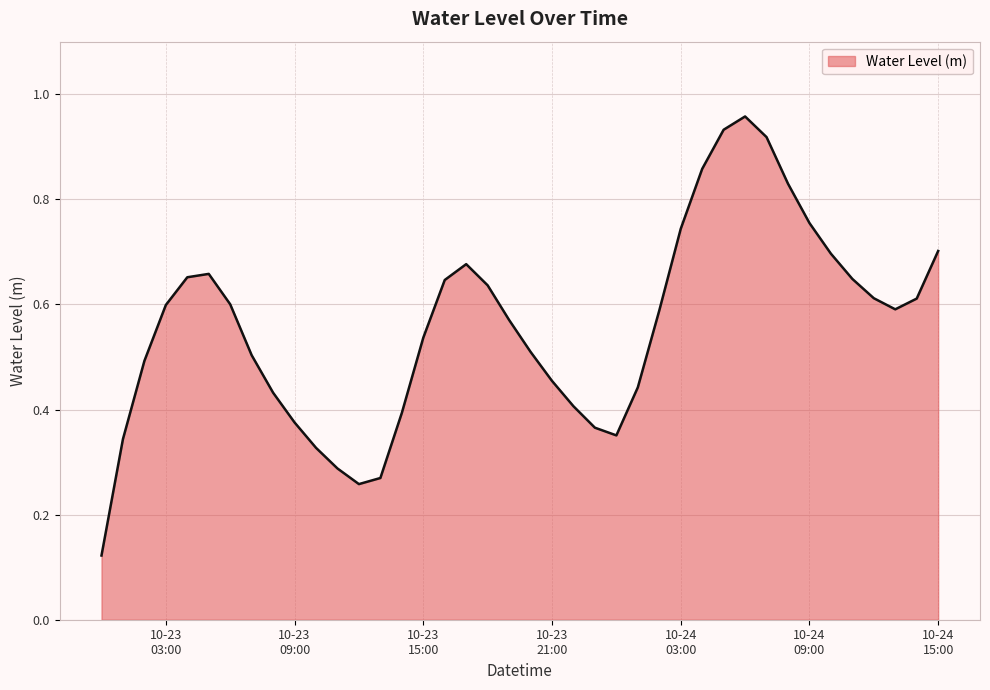

What is the sum of all values?

22.4